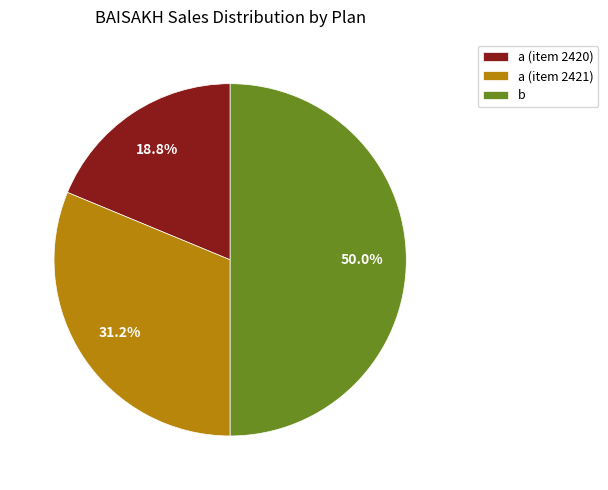

Between b and a (item 2421), which is larger?

b